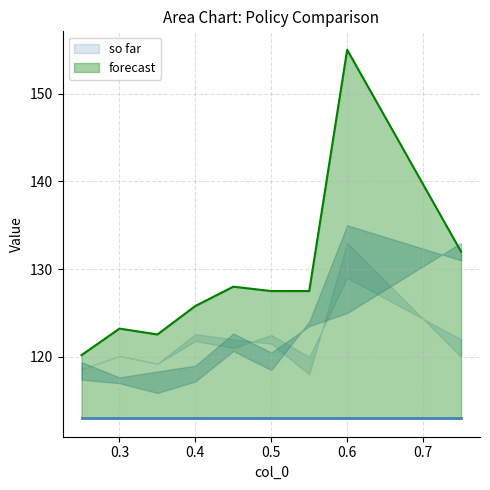

What is the smallest value displayed?

113.0